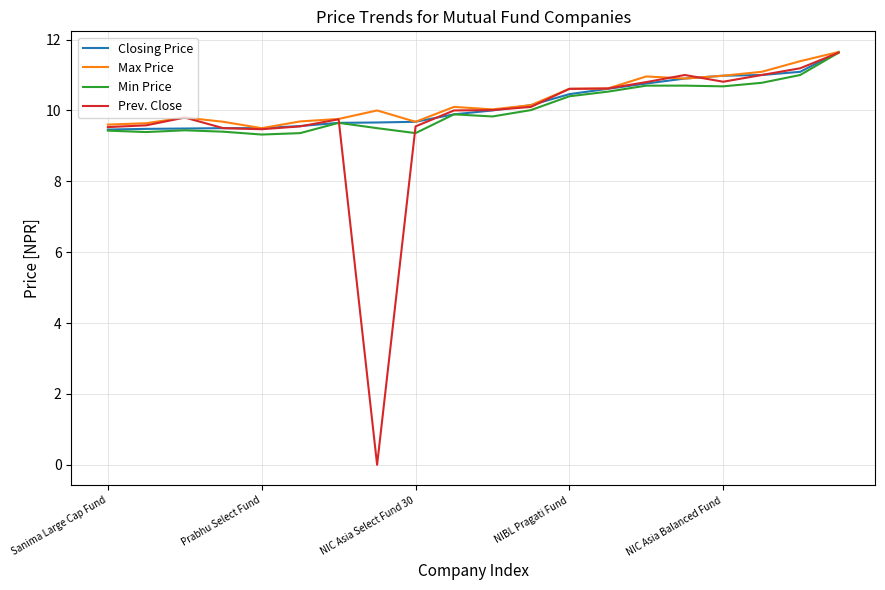

Rank the series by their average value, from highest to lowest.

Max Price, Closing Price, Min Price, Prev. Close